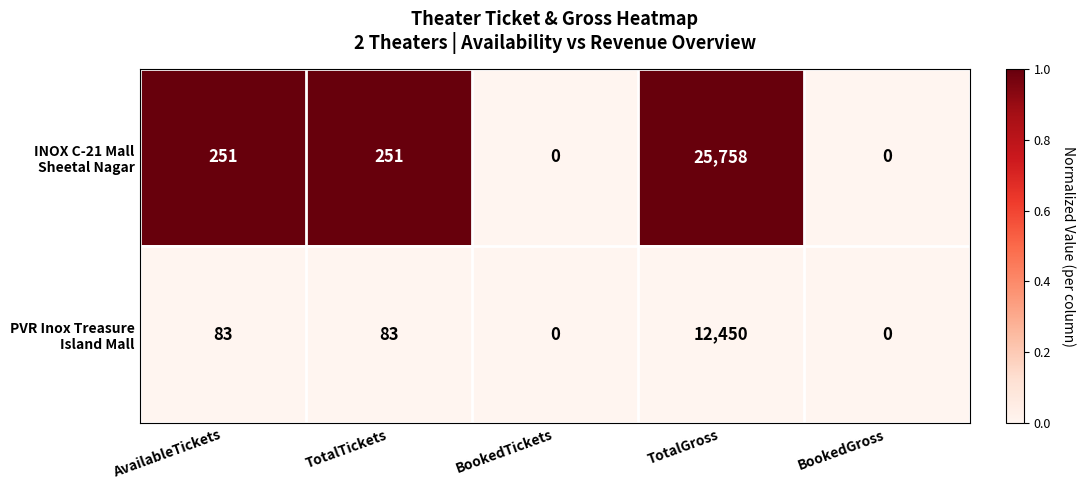

What is the greatest value displayed?

25758